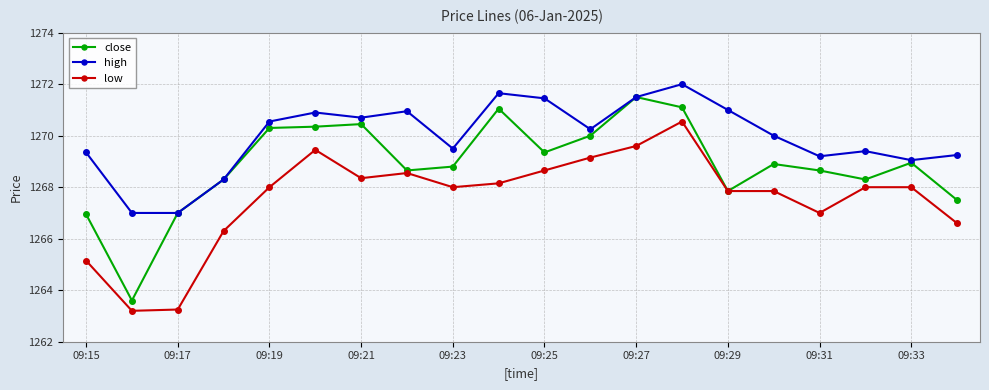

True or false: high and low cross at least once.

False